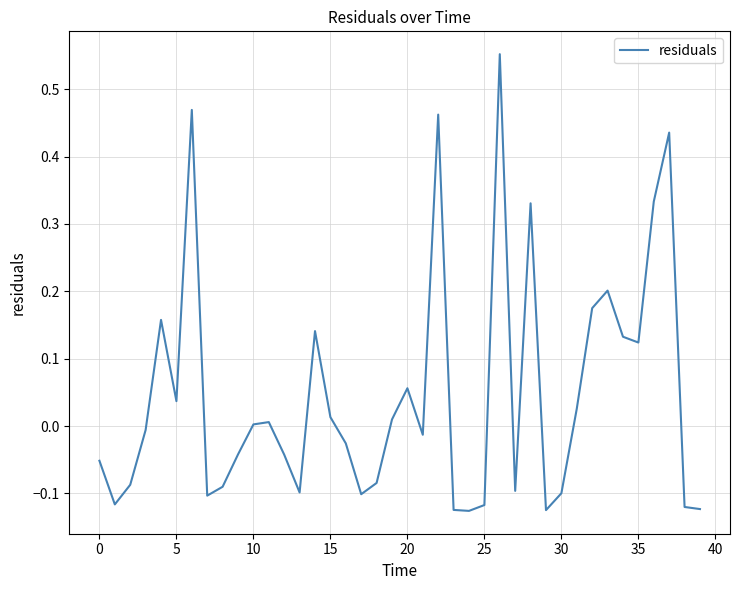

Does the chart display data point markers on the line(s)?

No